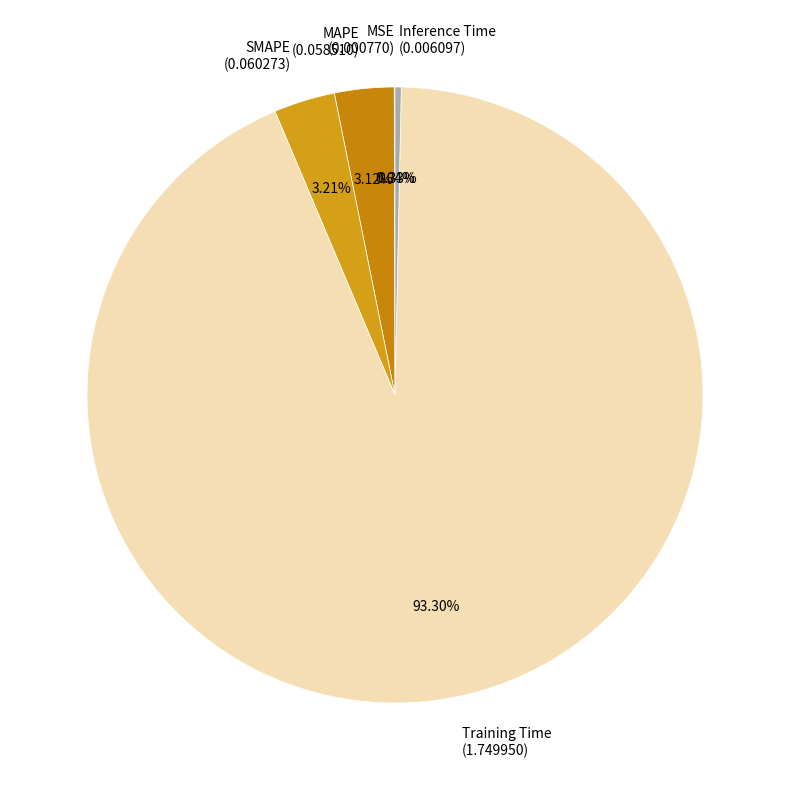

To the nearest percent, what is the average slice percentage?

20%